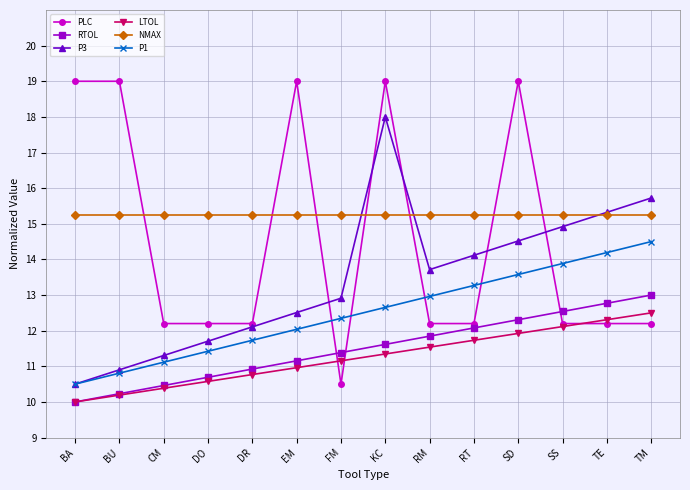

List the series in order of their peak value, lowest first.

LTOL, RTOL, P1, NMAX, P3, PLC